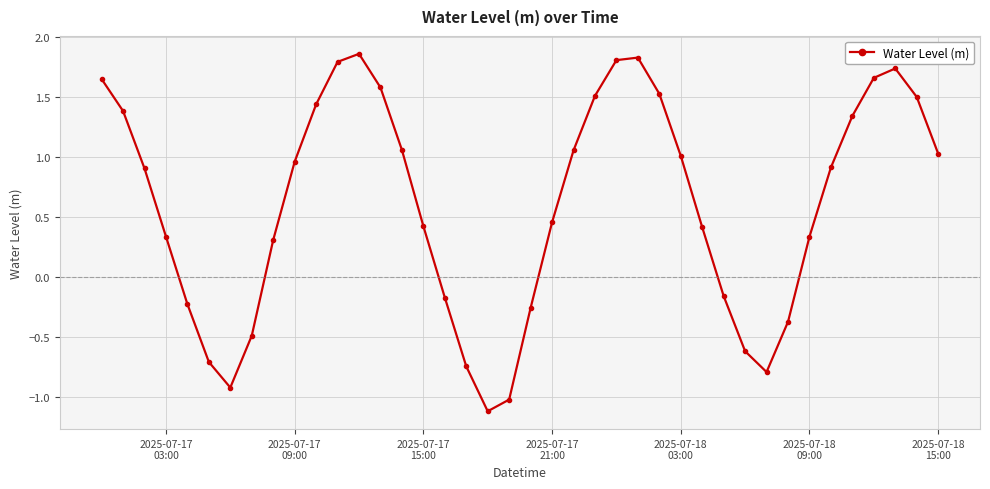

What is the difference between the maximum and second lowest values?

2.9